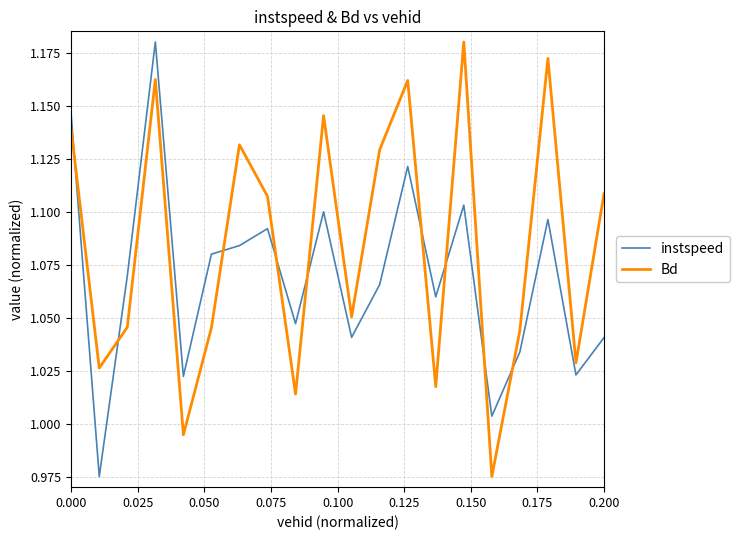

Which series has the largest total across all categories?

Bd